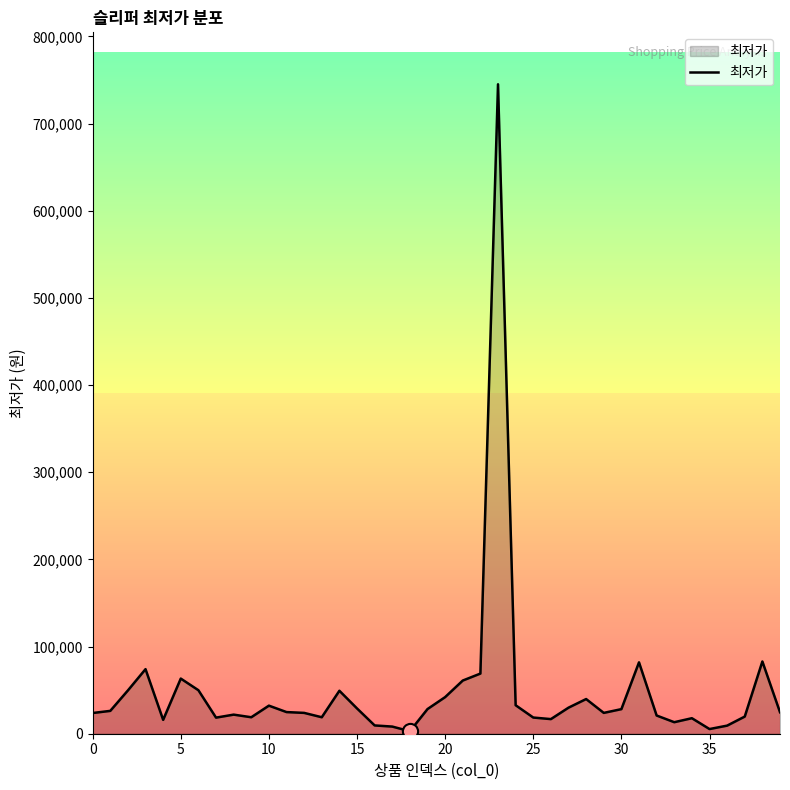

What is the difference between the maximum and minimum values?

742130